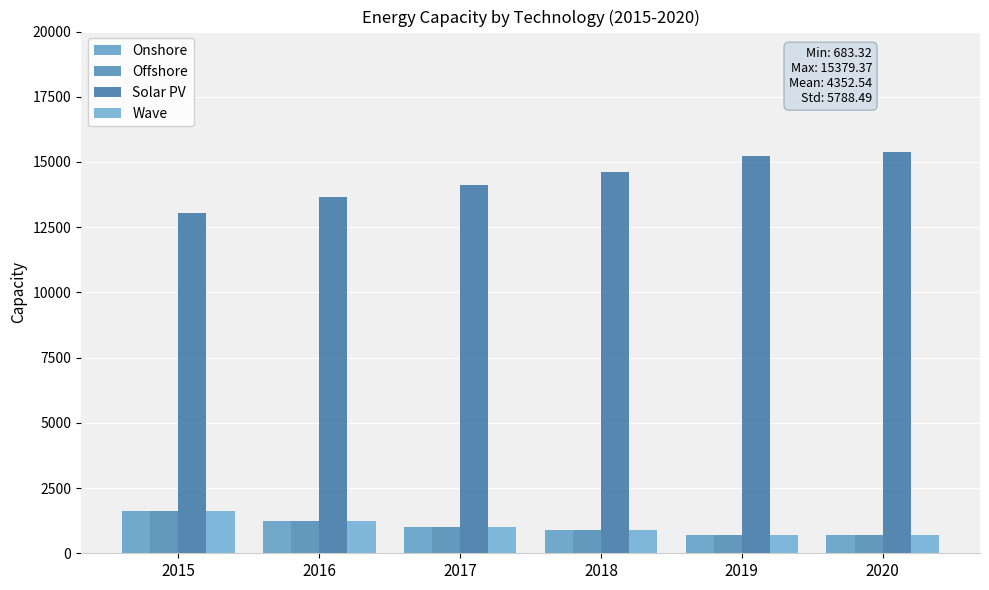

True or false: Wave has a value of 878.6 at 2015.

False